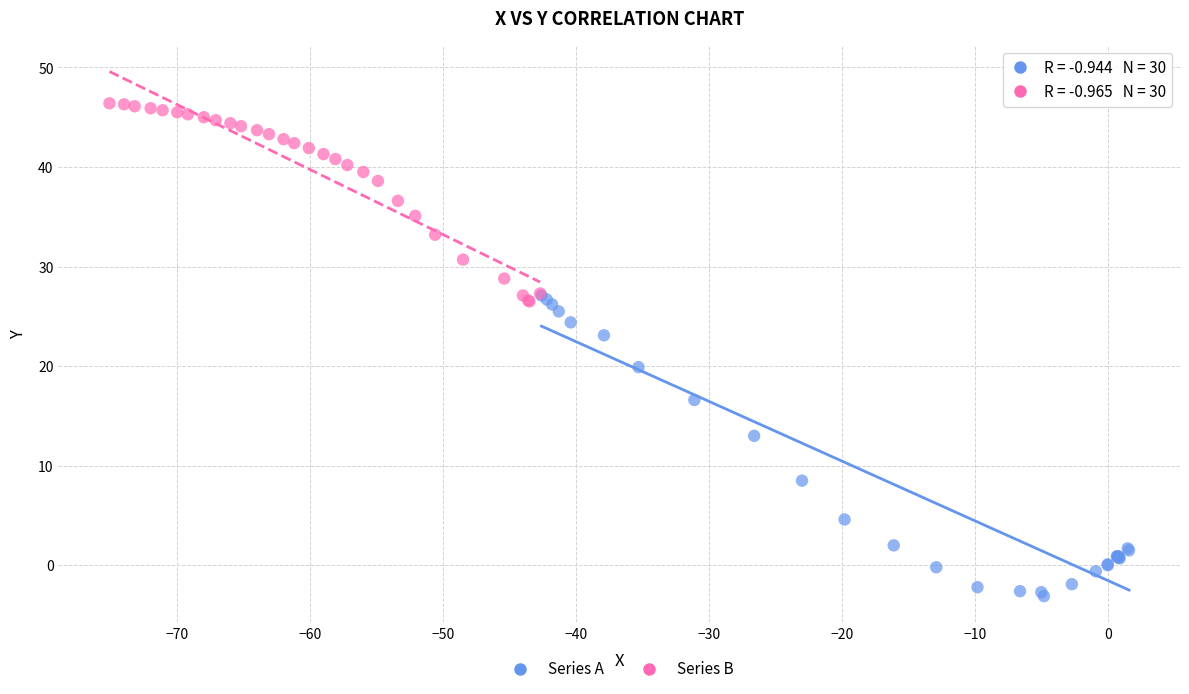

Which series contains the highest Y value?

Series B